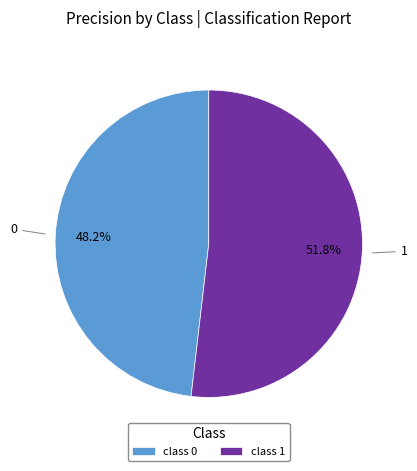

To the nearest percent, what is the average slice percentage?

50%